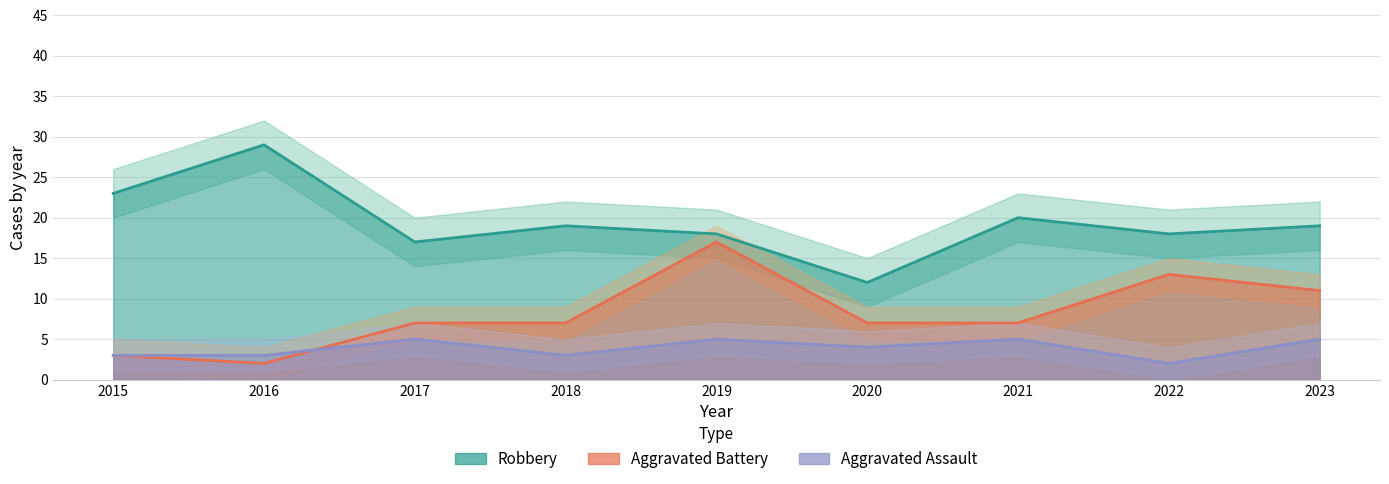

What is the total value across all series at 2020?

23